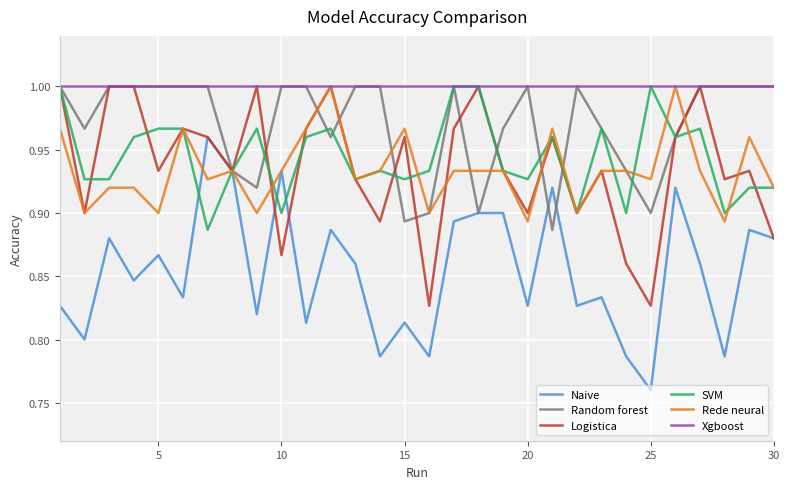

Does the chart have visible grid lines?

Yes